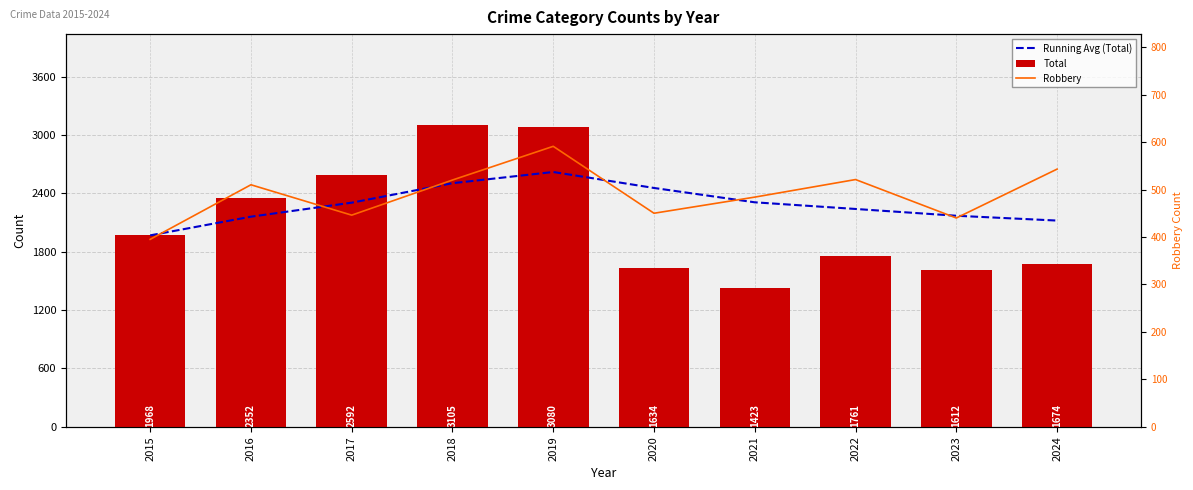

Reading left to right, transcribe all the data shown in this chart.

Running Avg (Total): 2015=1968.0	2016=2160.0	2017=2304.0	2018=2504.2	2019=2619.4	2020=2455.2	2021=2307.7	2022=2239.4	2023=2169.7	2024=2120.1
Total: 2015=1968.0	2016=2352.0	2017=2592.0	2018=3105.0	2019=3080.0	2020=1634.0	2021=1423.0	2022=1761.0	2023=1612.0	2024=1674.0
Robbery: 2015=395.0	2016=510.0	2017=446.0	2018=520.0	2019=591.0	2020=450.0	2021=484.0	2022=521.0	2023=440.0	2024=543.0